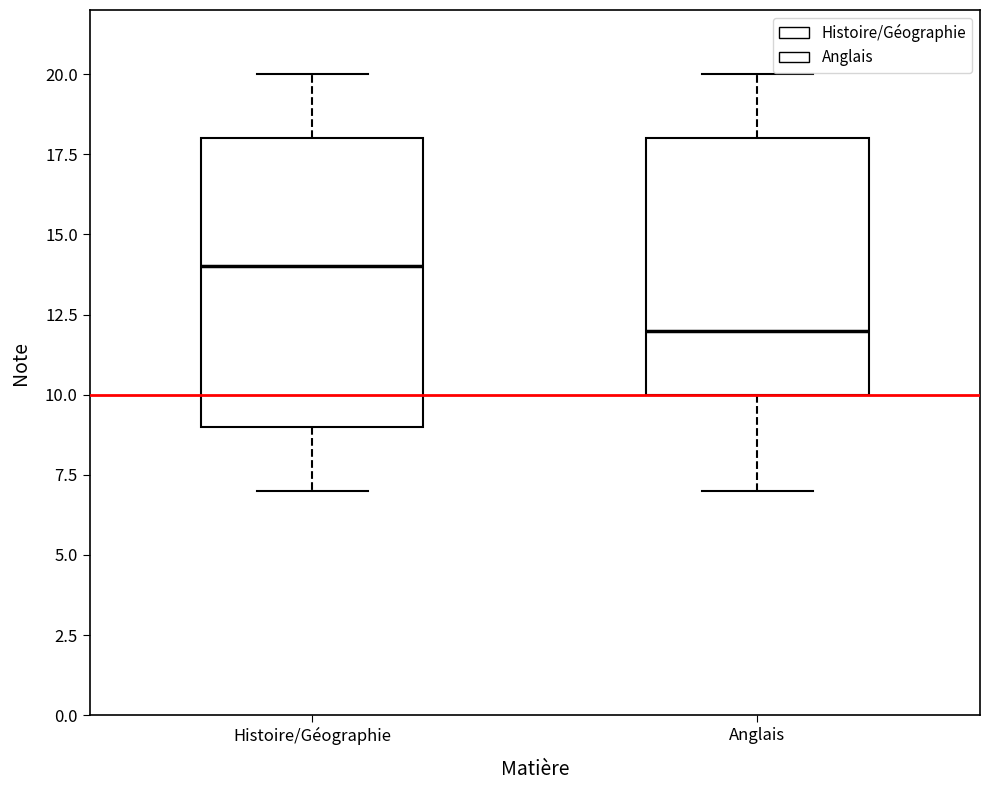

Where does the median line of the box for Anglais sit on the y-axis? The values are not printed on the chart, so give them approximately, as read against the axis.

12